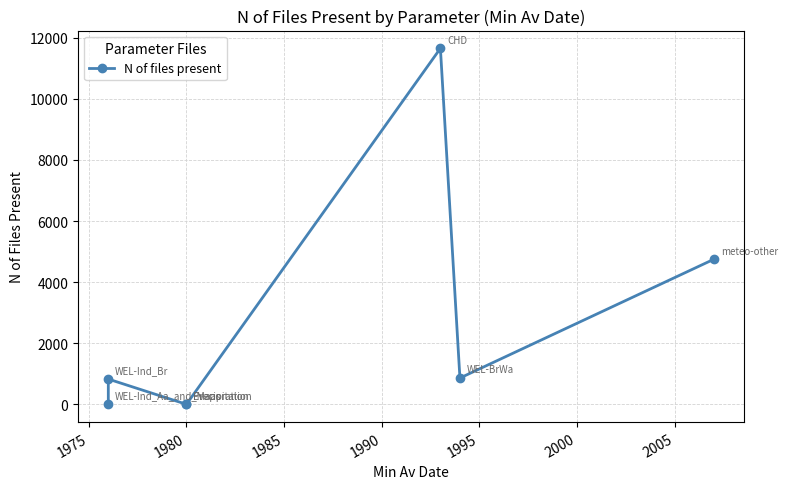

Where is the first local maximum?

1975